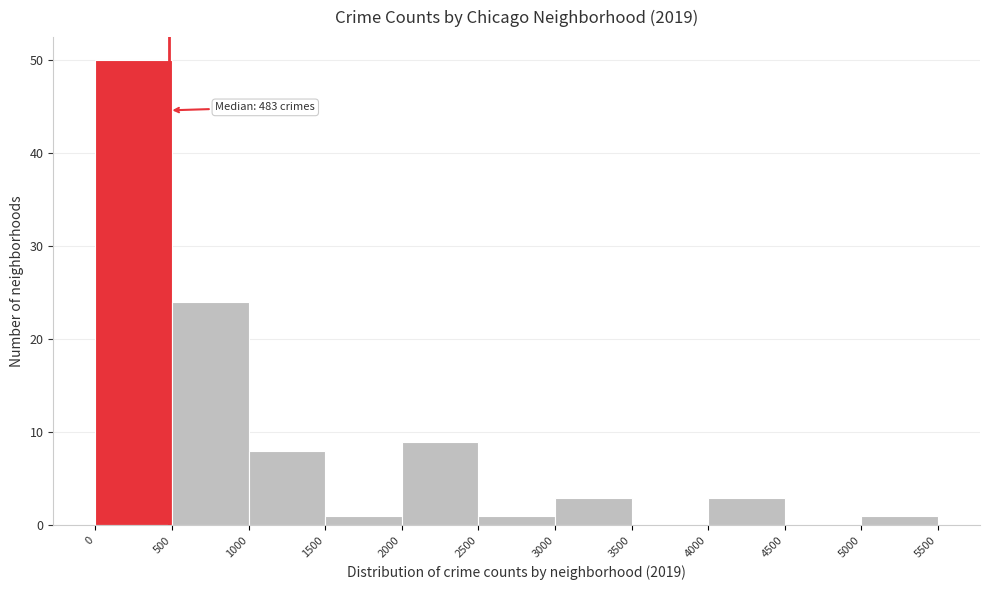

Over which range of the x-axis is the bar tallest?

0 to 500